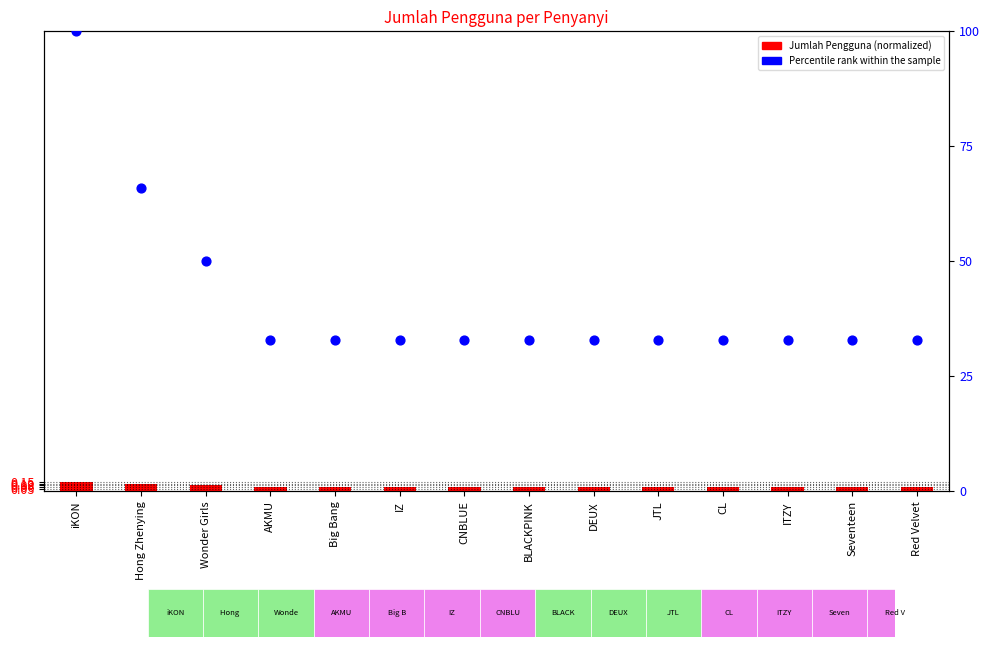

At how many categories does at least one series exceed 33?

3